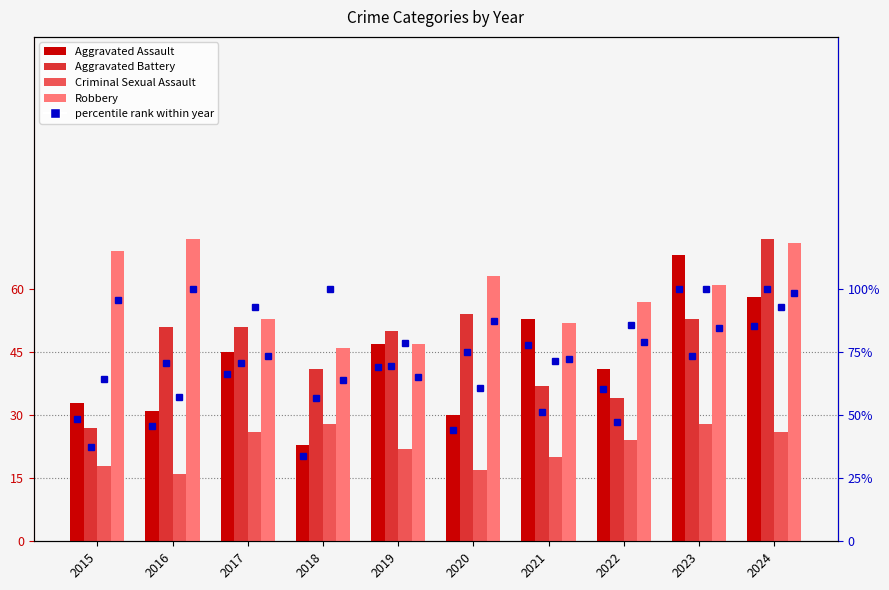

Does the chart contain any negative values?

No